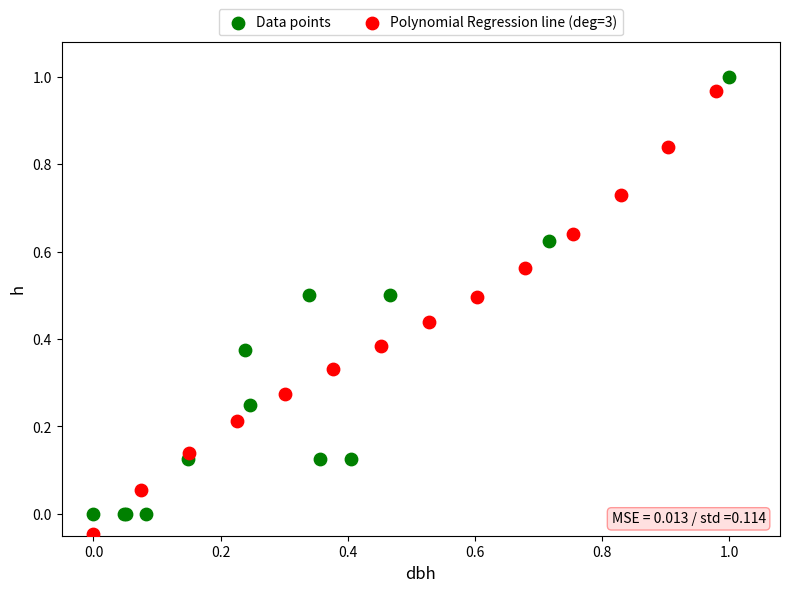

Which series contains the lowest Y value?

Polynomial Regression line (deg=3)